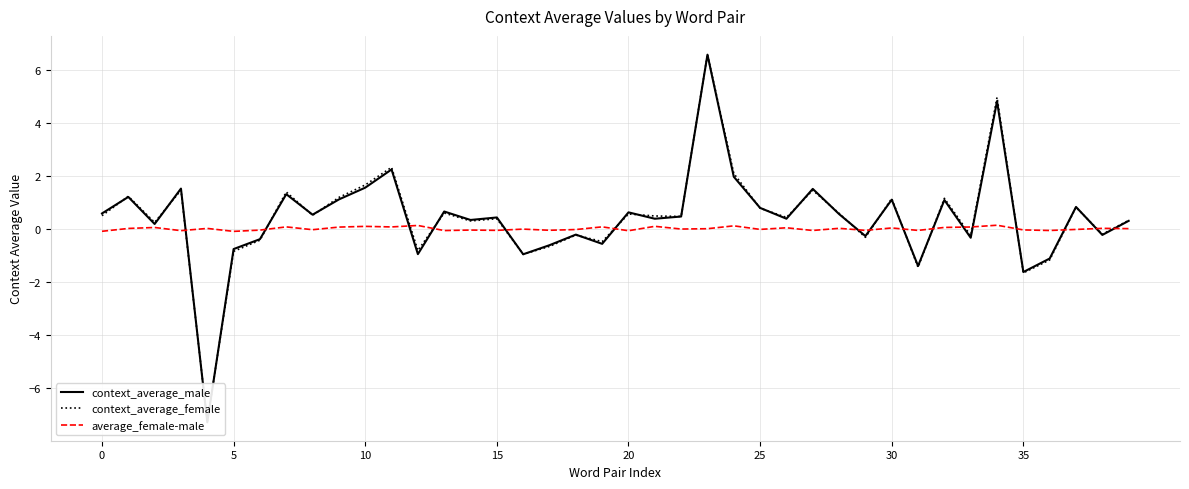

How many data points in context_average_female are less than 0?

14